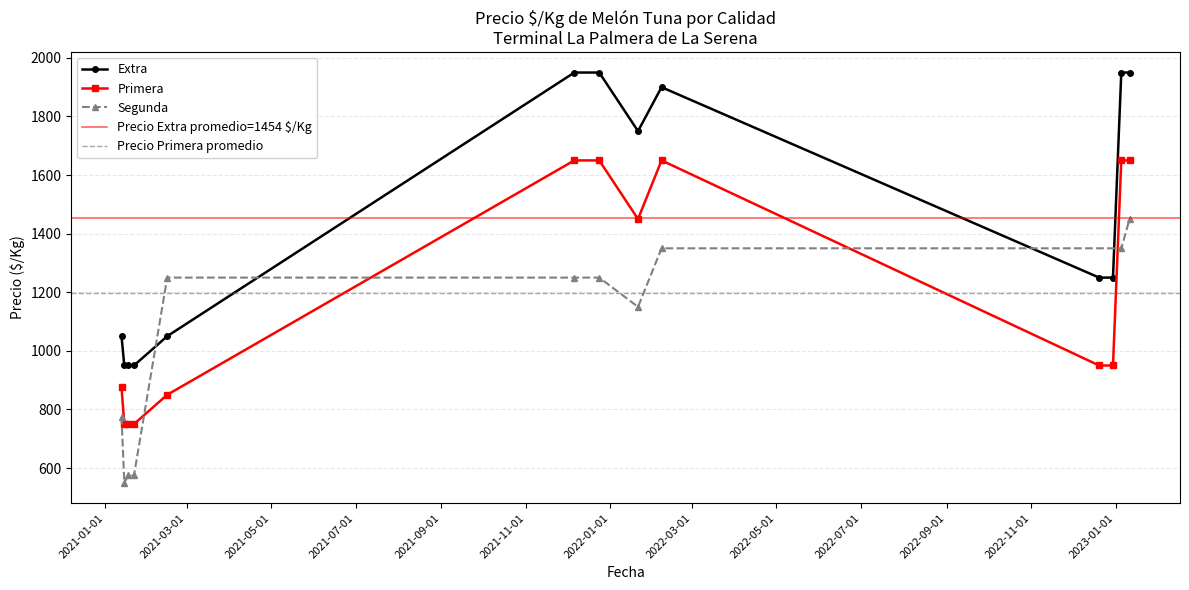

Between 2022-02-07 and 2021-12-06, which is larger?

2021-12-06